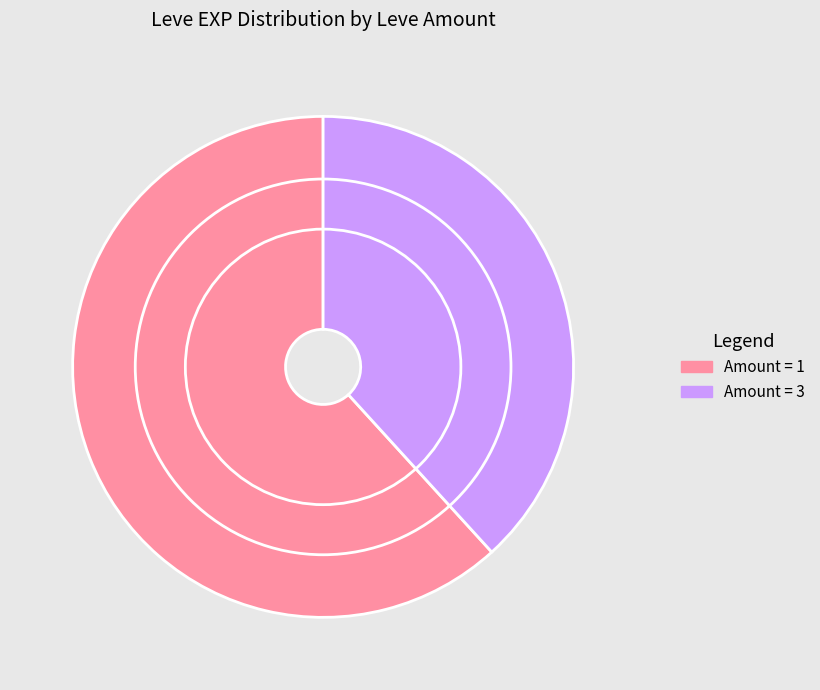

Which slice is the largest?

Amount = 1